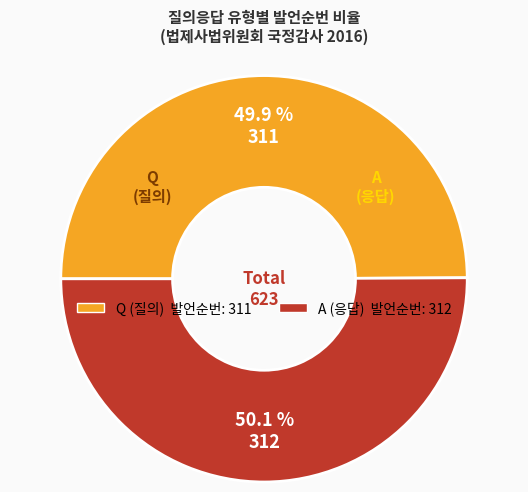

The Q slice represents 63% of the pie. True or false?

False